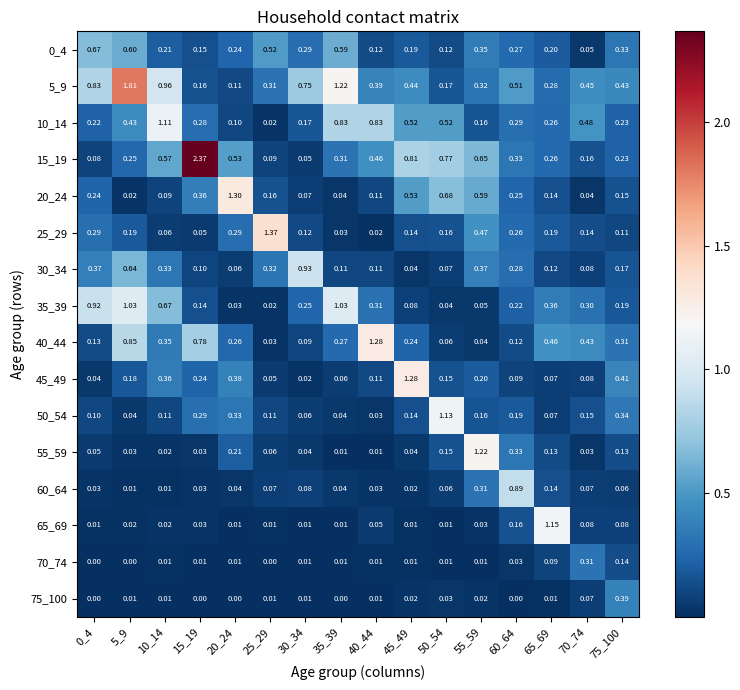

What is the spread (max minus min) of values at 30_34?

0.9